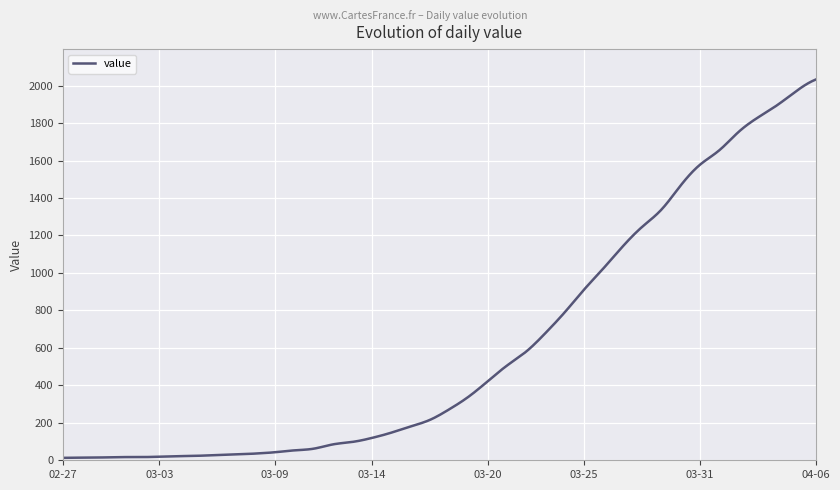

What is the difference between the maximum and minimum values?

2019.0